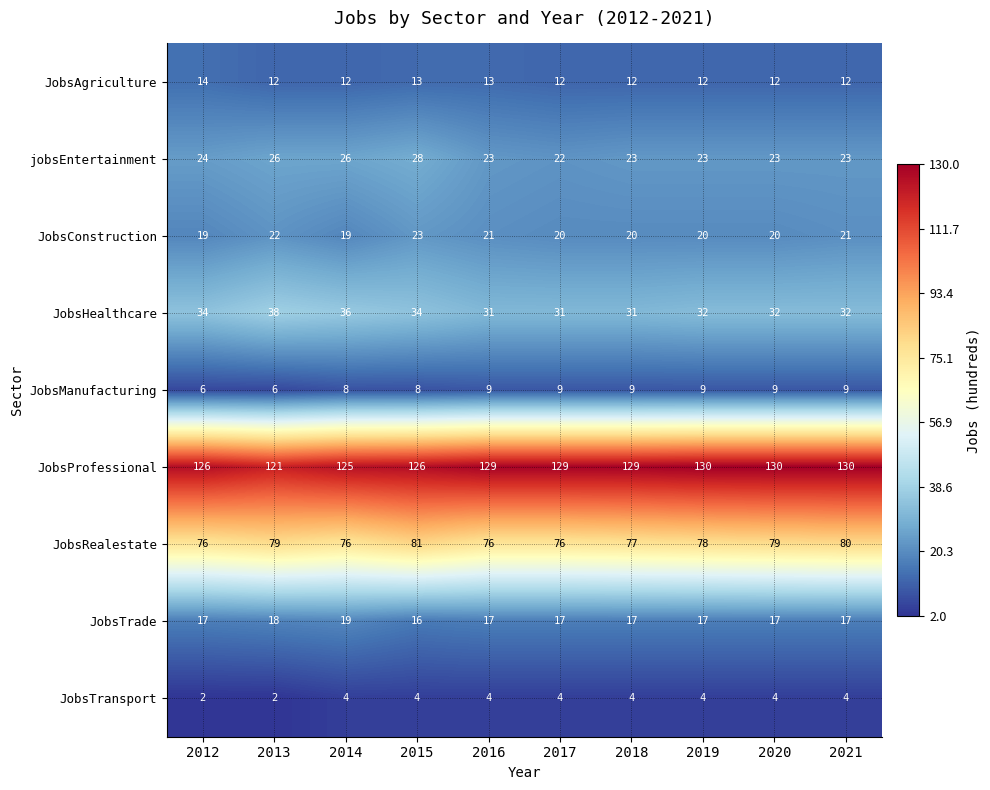

What is the sum of all JobsAgriculture values?

124